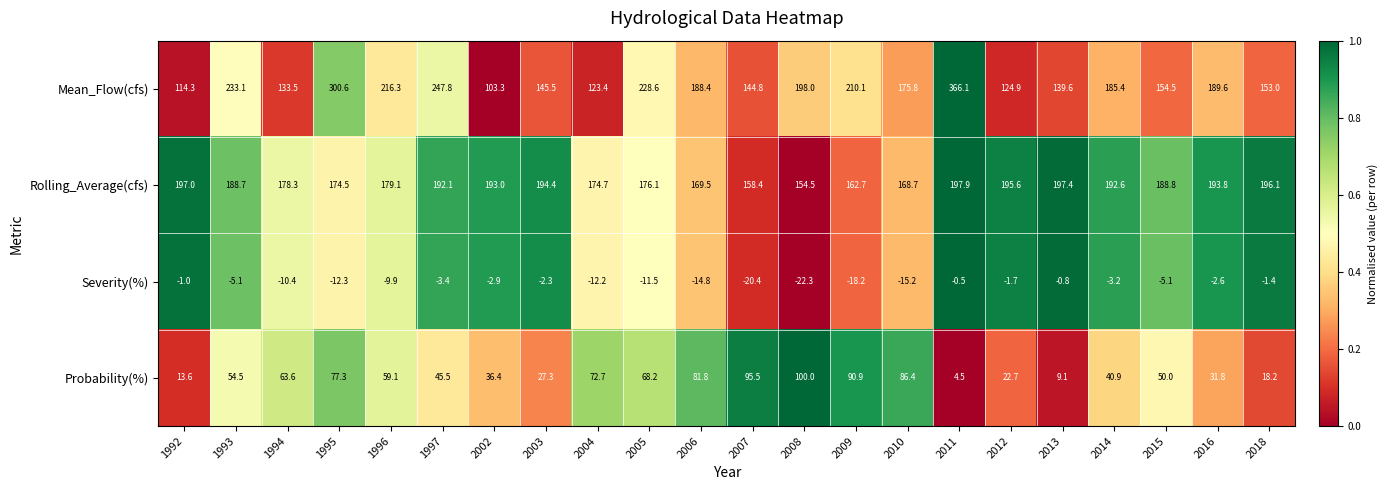

Which label corresponds to the smallest value in the chart?

2008